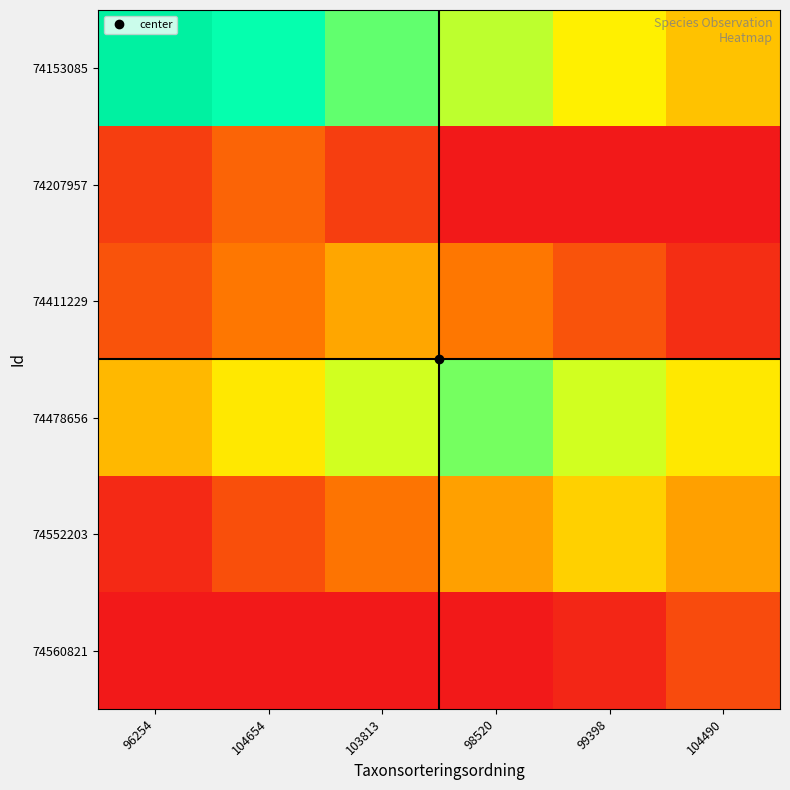

The 74552203 series shows 221235 at 99398. True or false?

True